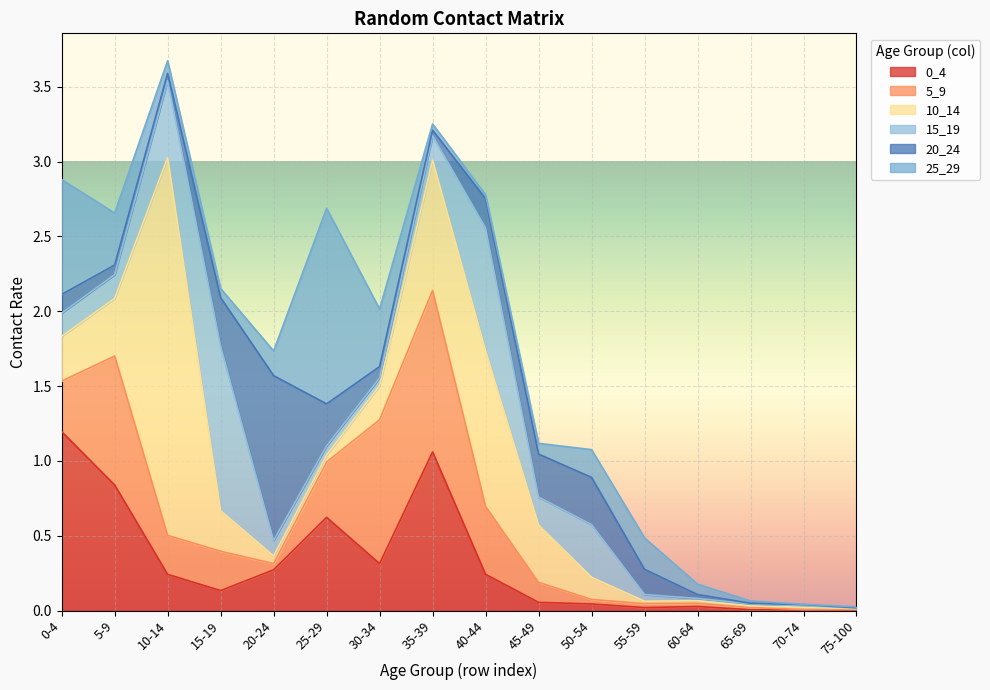

What is the difference between the 10_14 values at 45-49 and 60-64?

0.4